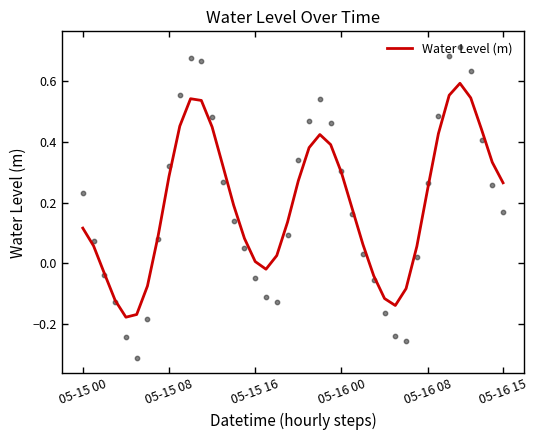

What is the change in value from 16 to 29?

-0.1